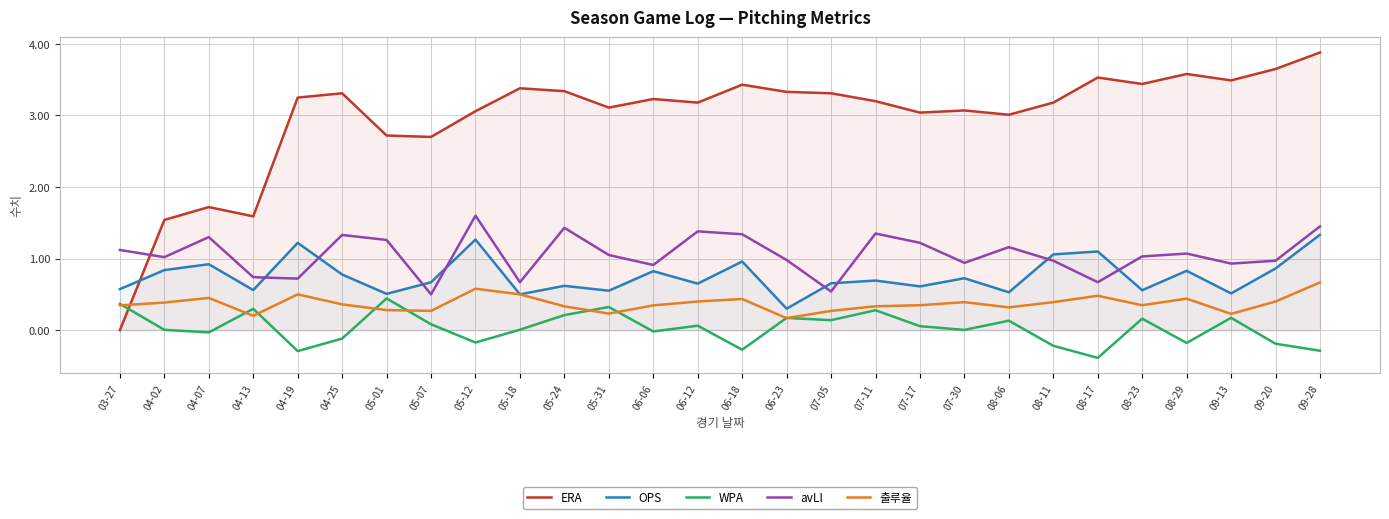

True or false: WPA has more than 0 points higher than both neighbors.

True